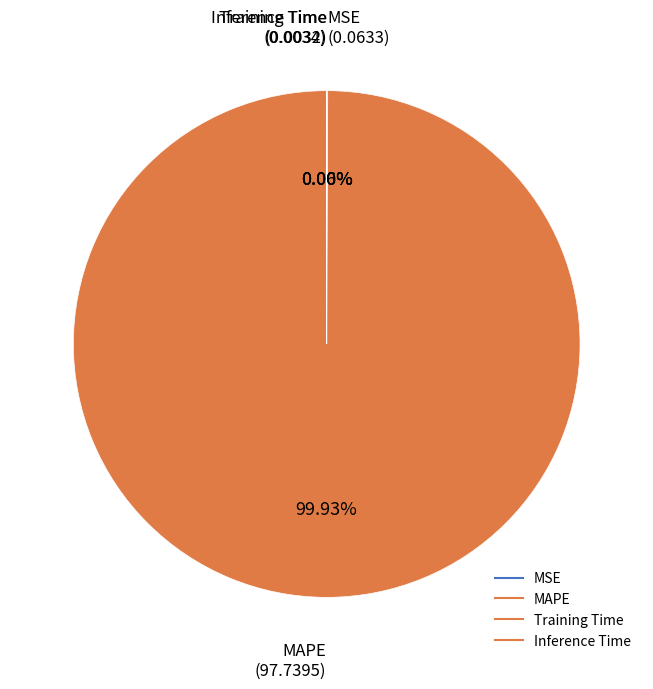

Between Inference Time and Training Time, which is larger?

Training Time